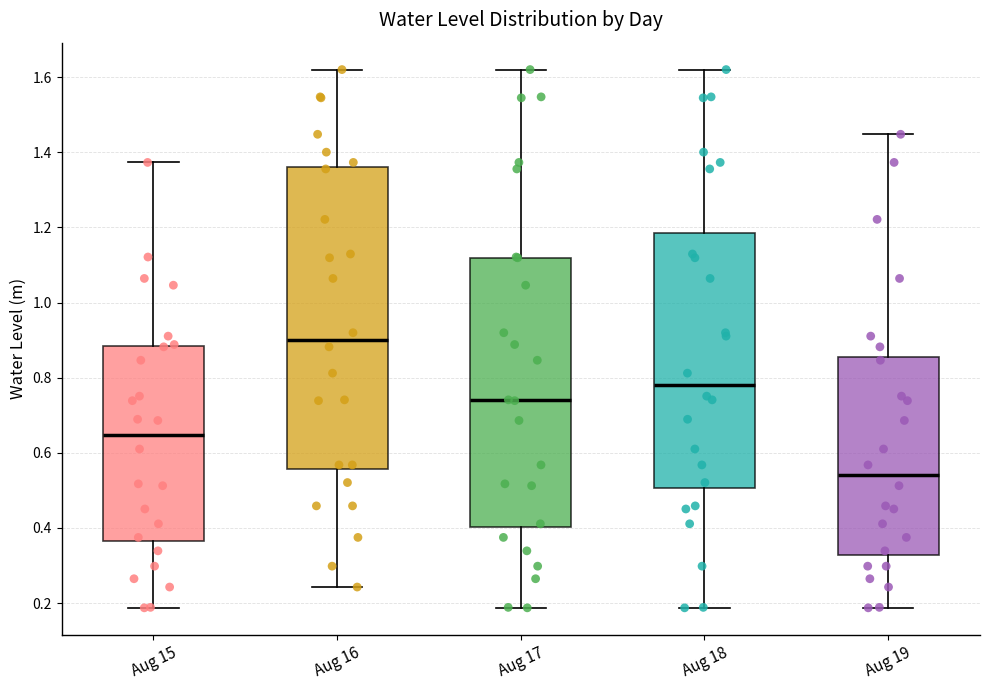

Where does the lower whisker of the box for Aug 16 end on the y-axis? The values are not printed on the chart, so give them approximately, as read against the axis.

0.24